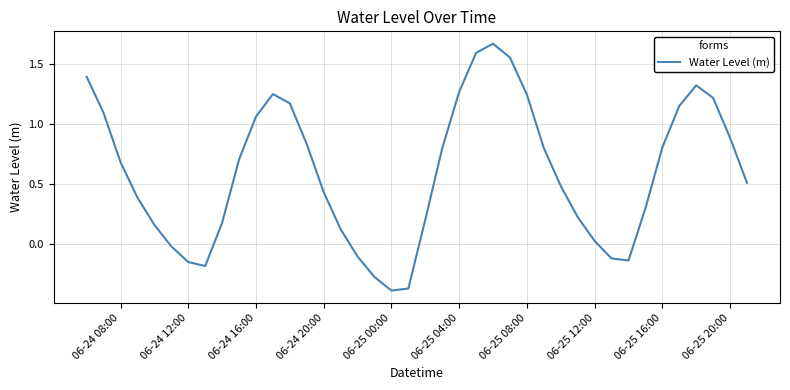

What is the difference between the maximum and minimum values?

2.1